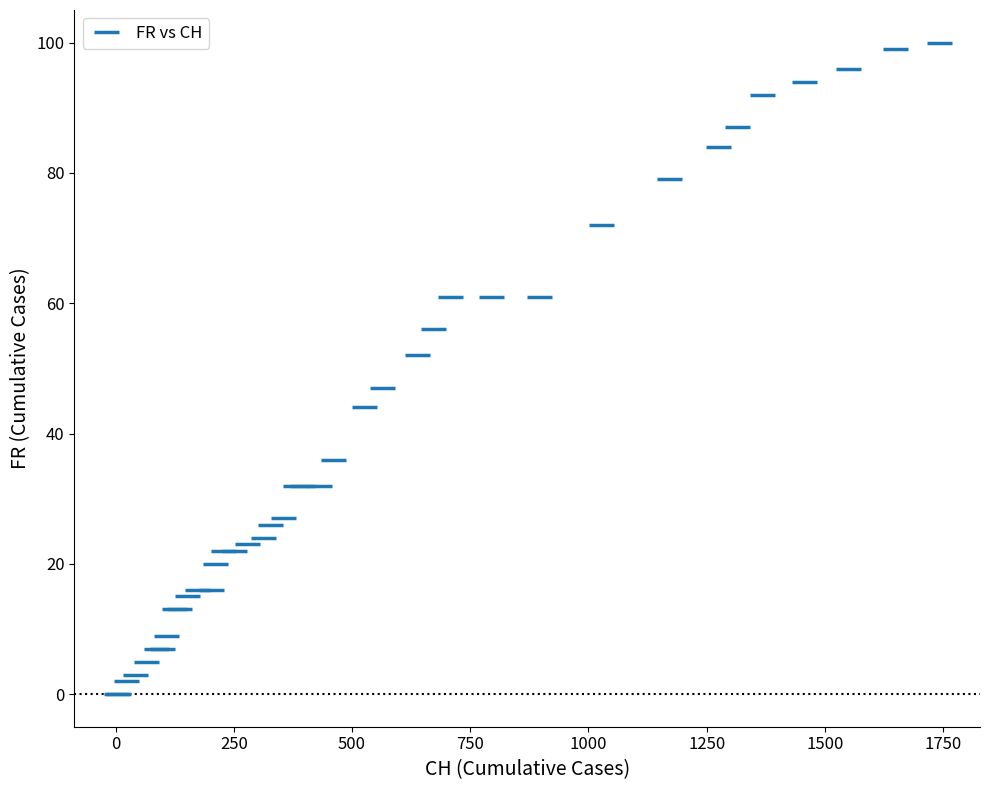

What is the maximum value shown in the chart?

100